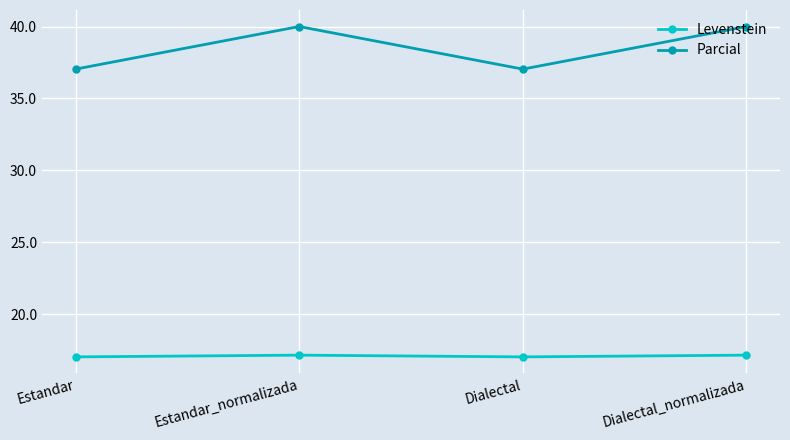

True or false: Parcial and Levenstein intersect in this chart.

False